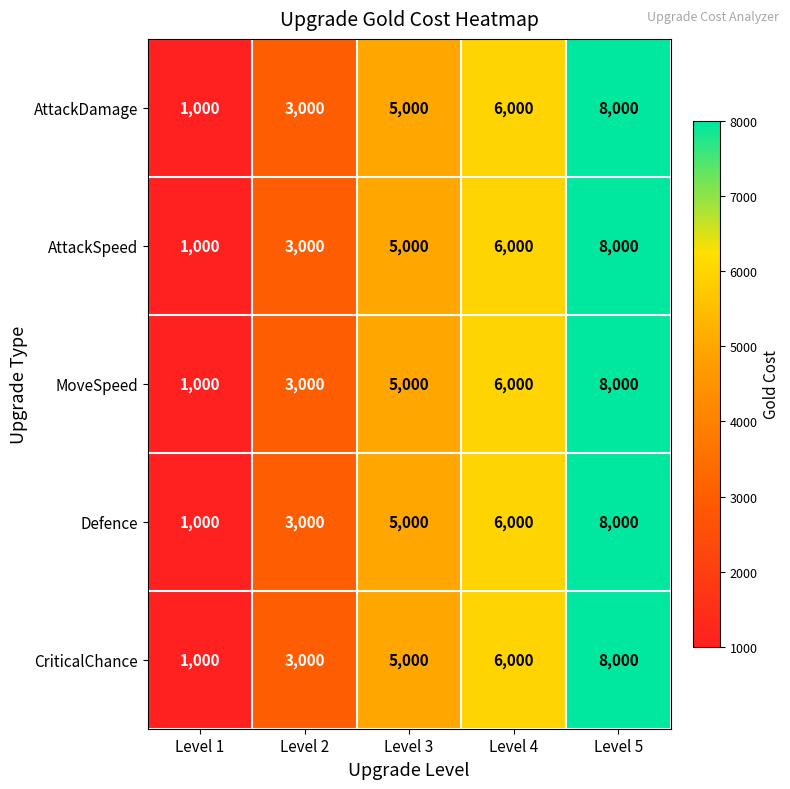

Reading left to right, what are all the values shown in this chart?

AttackDamage: 1000	3000	5000	6000	8000
AttackSpeed: 1000	3000	5000	6000	8000
MoveSpeed: 1000	3000	5000	6000	8000
Defence: 1000	3000	5000	6000	8000
CriticalChance: 1000	3000	5000	6000	8000